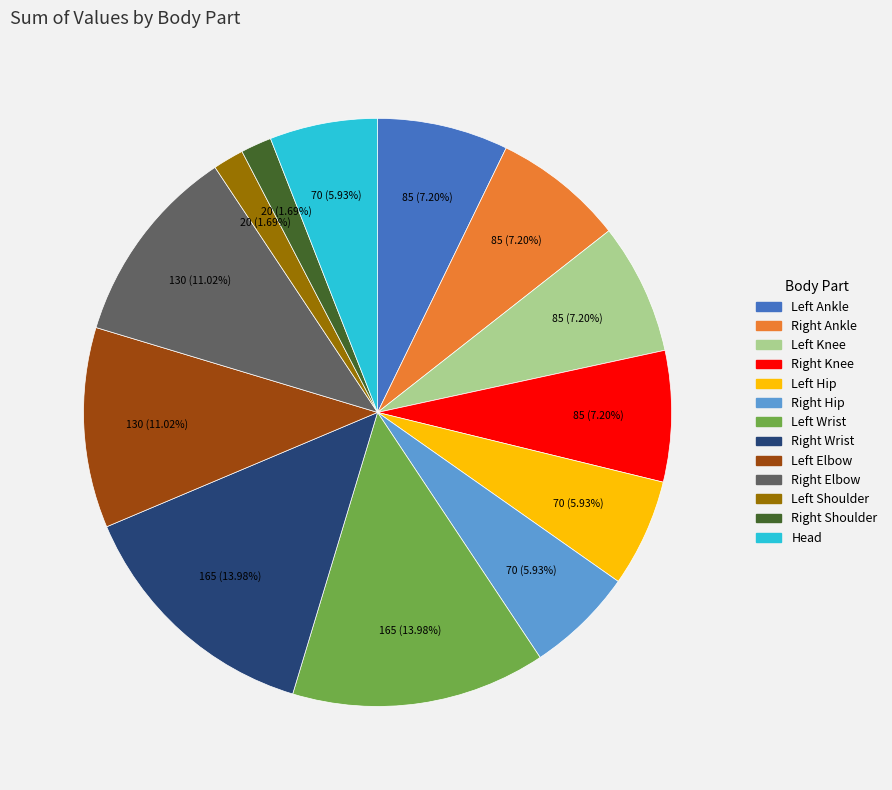

How many slices are in this pie chart?

13